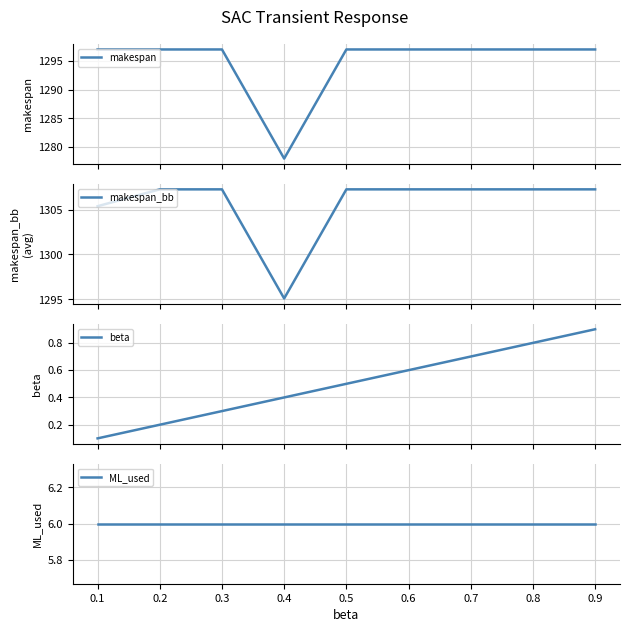

The makespan_bb series shows 431.3 at 0.6. True or false?

False